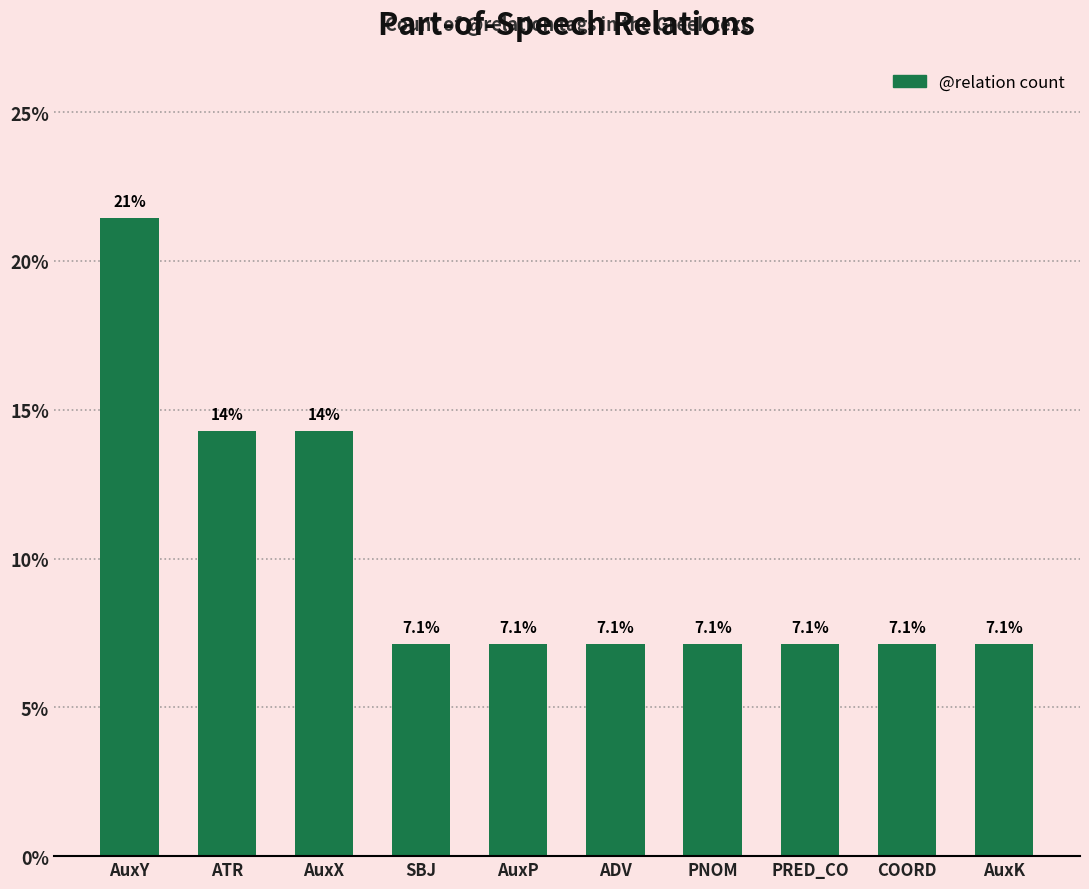

What is the label of the 4th bar from the right?

PNOM